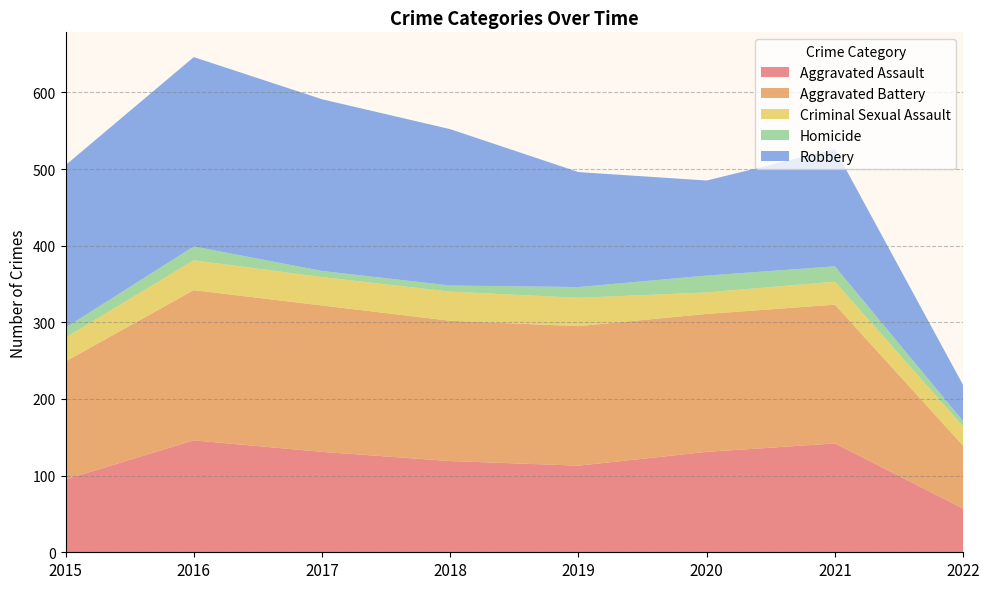

Reading left to right, list all the values displayed in this chart.

Aggravated Assault: 2015=95	2016=146	2017=131	2018=119	2019=113	2020=131	2021=142	2022=57
Aggravated Battery: 2015=154	2016=196	2017=191	2018=183	2019=182	2020=180	2021=181	2022=82
Criminal Sexual Assault: 2015=31	2016=39	2017=37	2018=38	2019=37	2020=28	2021=30	2022=25
Homicide: 2015=13	2016=18	2017=8	2018=8	2019=14	2020=22	2021=20	2022=7
Robbery: 2015=212	2016=247	2017=224	2018=204	2019=150	2020=124	2021=153	2022=47